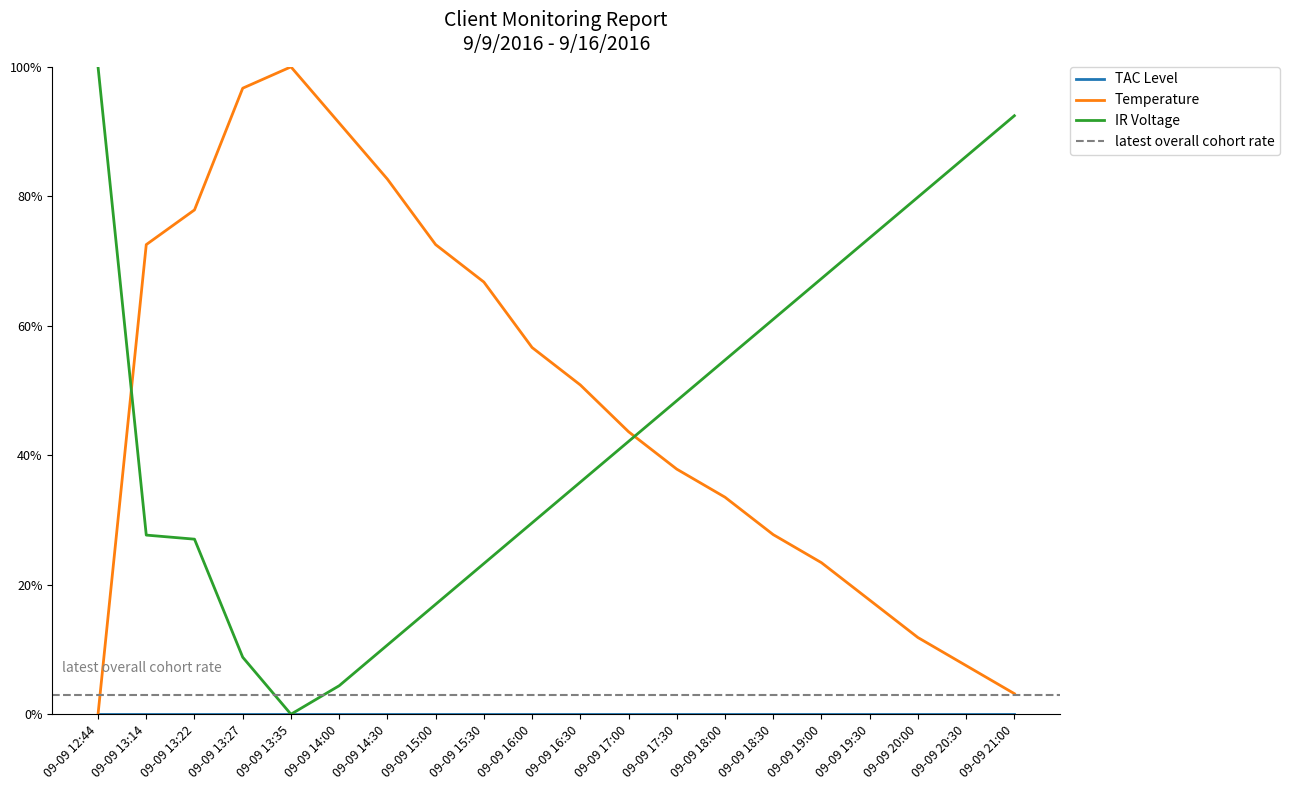

What position from the left is 09-09 17:00?

12